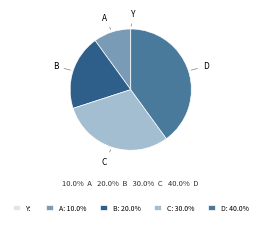

Is there any slice that represents more than half of the pie?

No